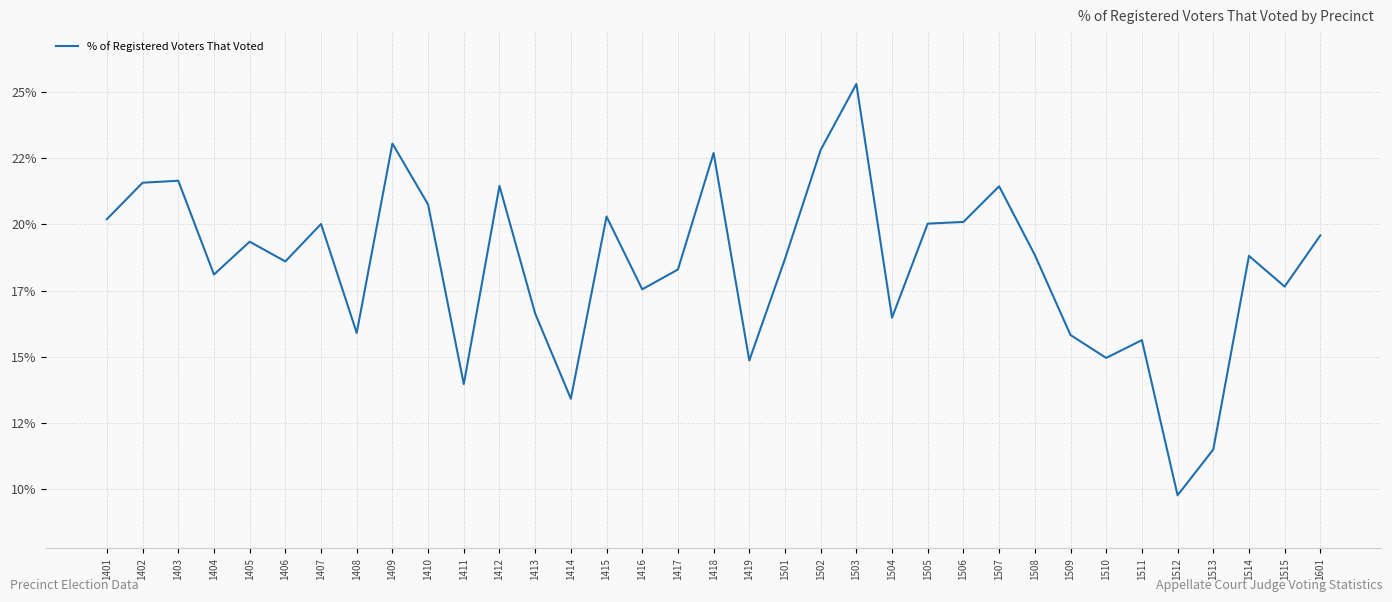

What is the value of the 7th point from the left?

20.0